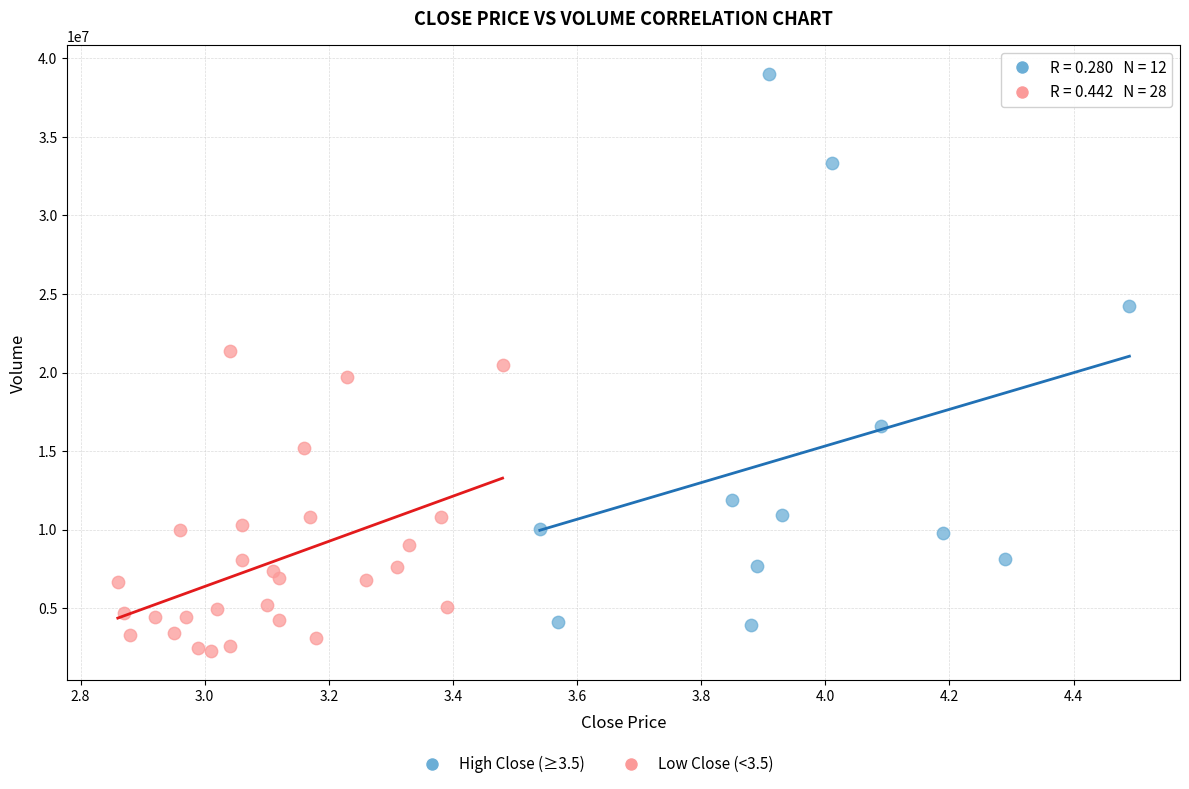

Which series reaches the maximum Y coordinate?

High Close (≥3.5)